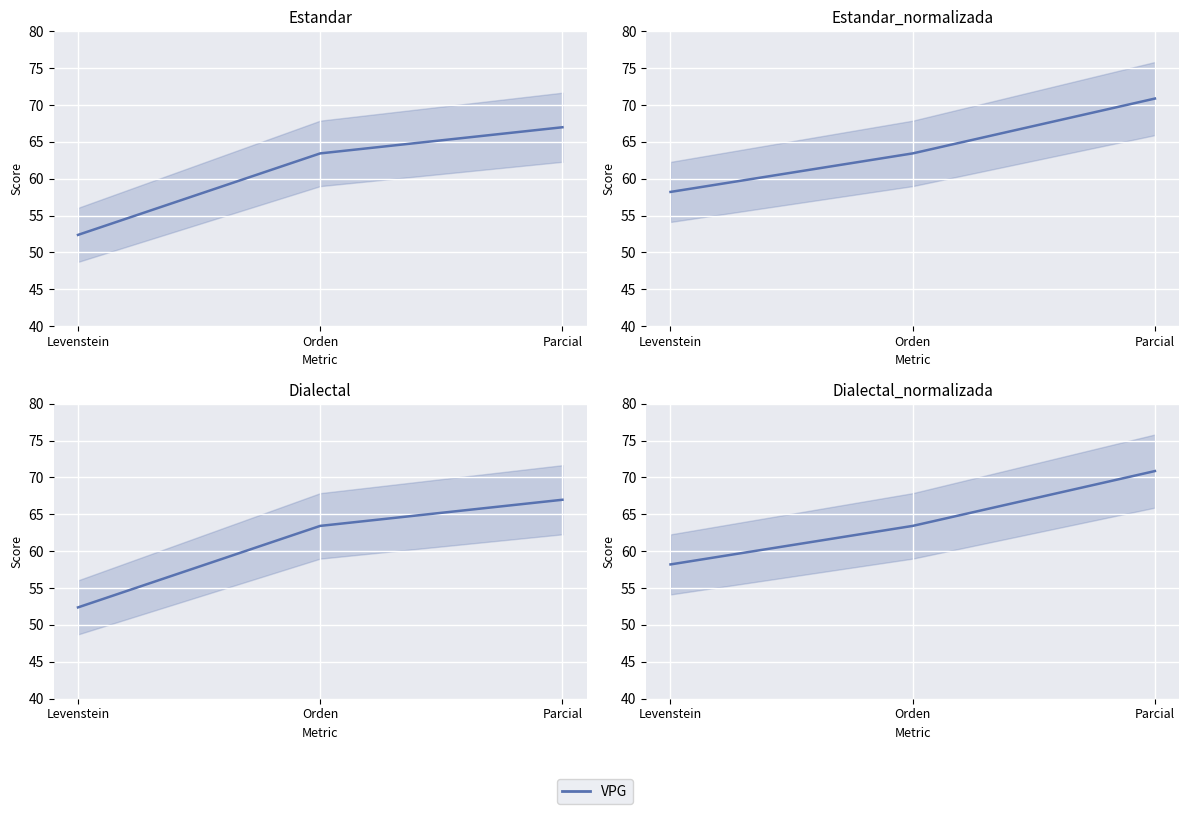

What is the minimum value for Estandar?

52.4